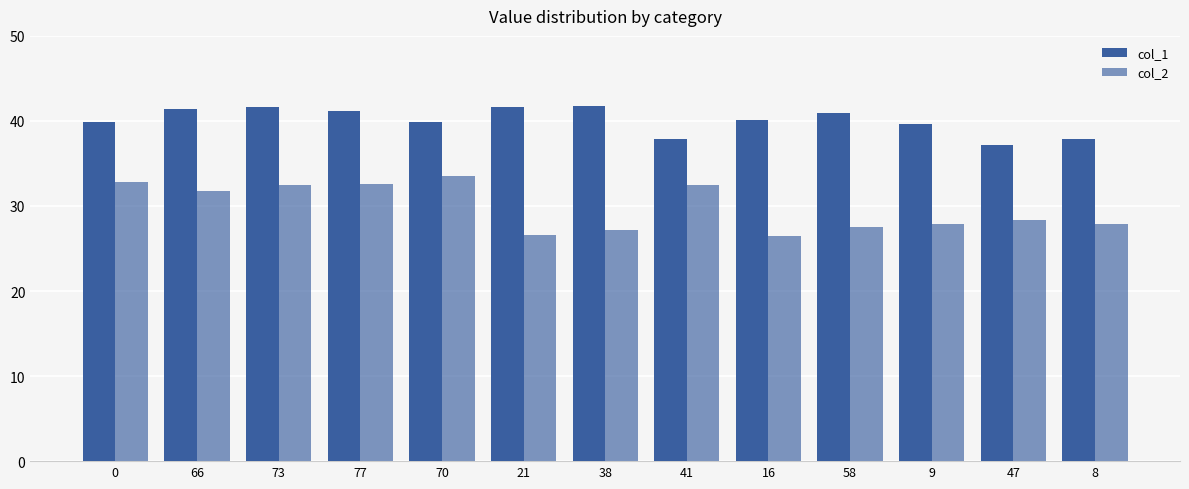

At which category is the sum across all series the highest?

73